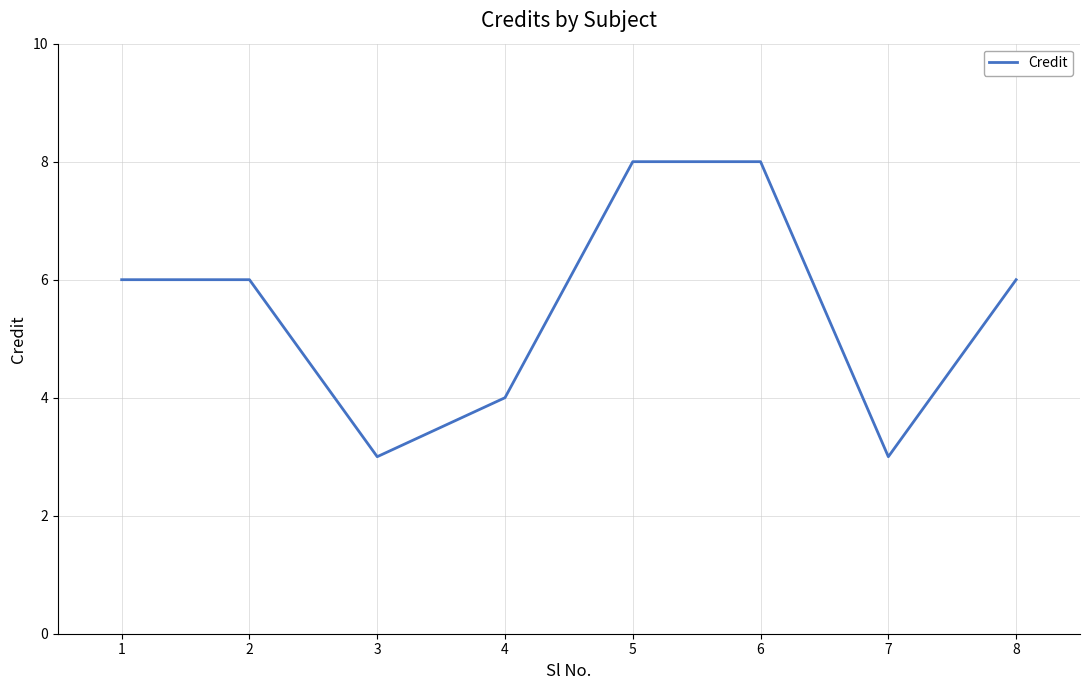

How many interior local valleys (lower than both neighbors) does the data have?

2